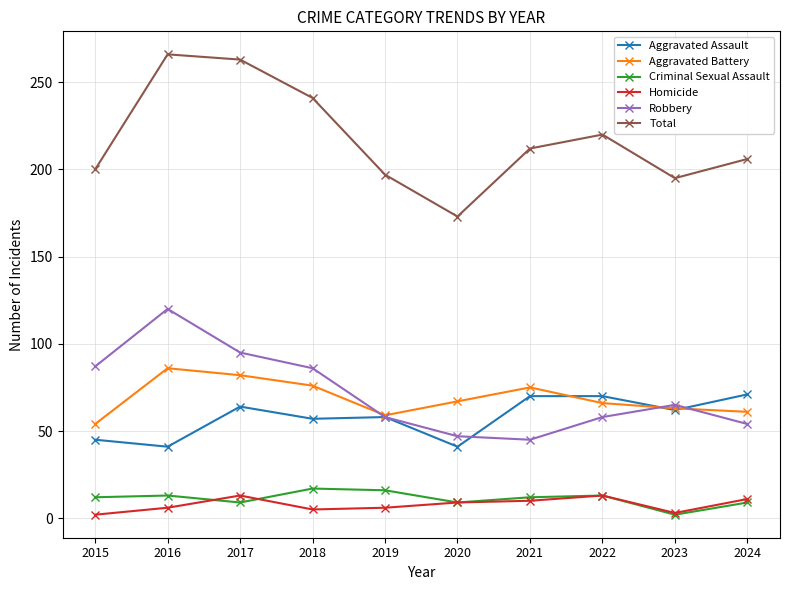

What is the total value across all series at 2021?

424